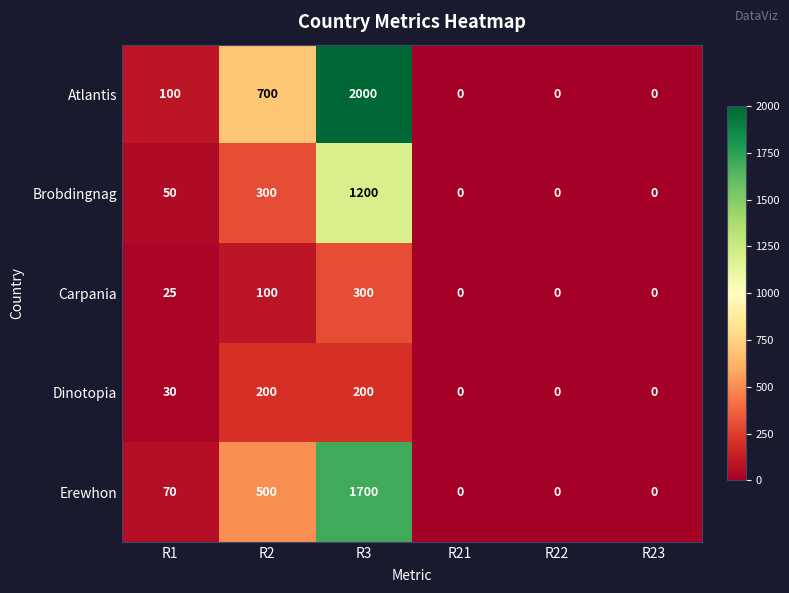

Which series has the widest spread of values?

Atlantis